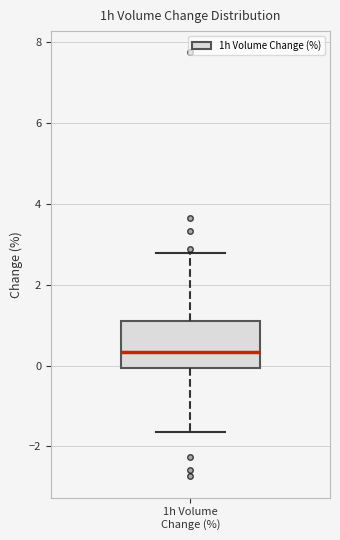

Read this box plot against the y-axis: the position of the median line, the range covered by the box, and the ends of both whiskers. The values are not printed on the chart, so give them approximately, as read against the axis.

median 0.4, box 0.0 to 1.2, whiskers -1.6 to 2.8